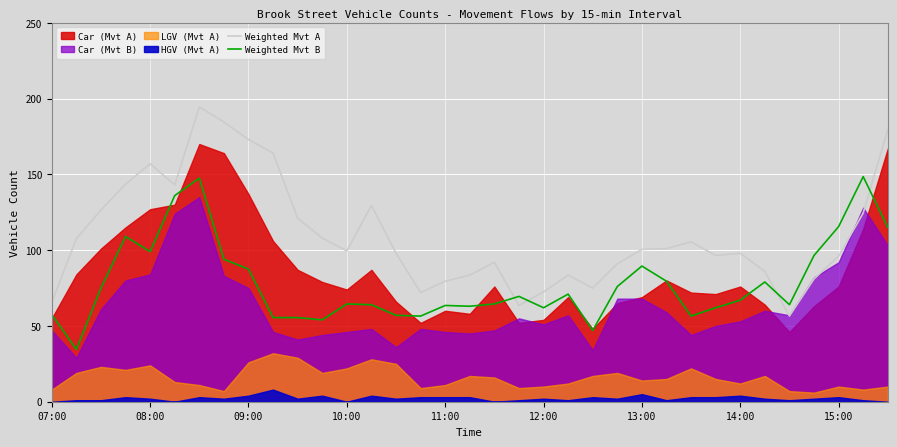

Read the Weighted Mvt A value at 15:00.

96.0